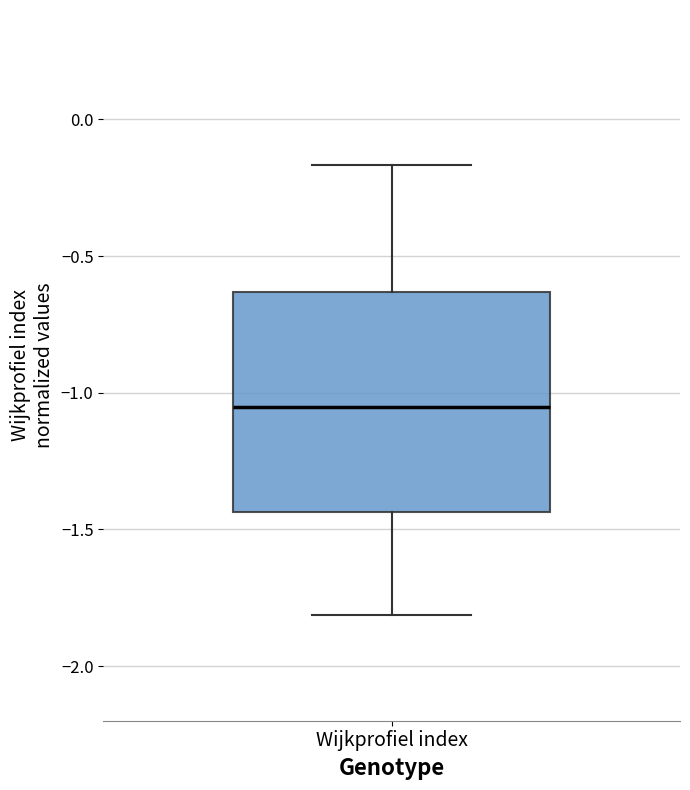

Read this box plot against the y-axis: the position of the median line, the range covered by the box, and the ends of both whiskers. The values are not printed on the chart, so give them approximately, as read against the axis.

median -1.05, box -1.45 to -0.65, whiskers -1.80 to -0.15